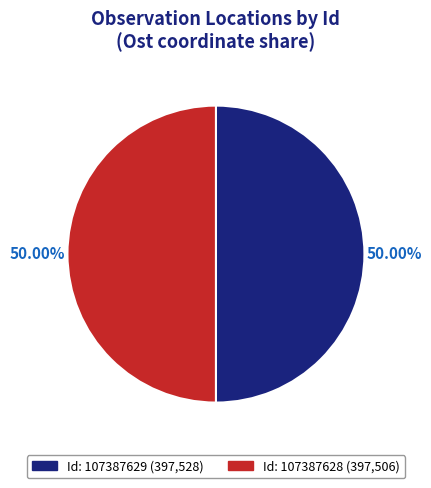

To the nearest percent, what is the average slice percentage?

50%